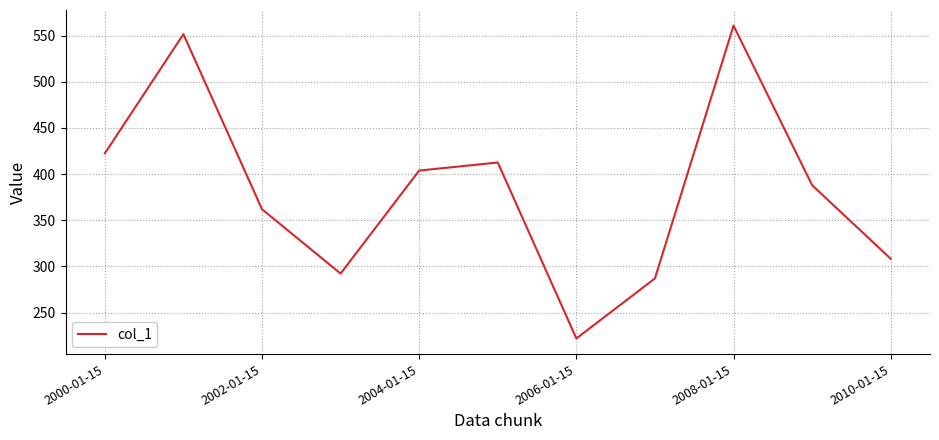

Does the chart have visible grid lines?

Yes